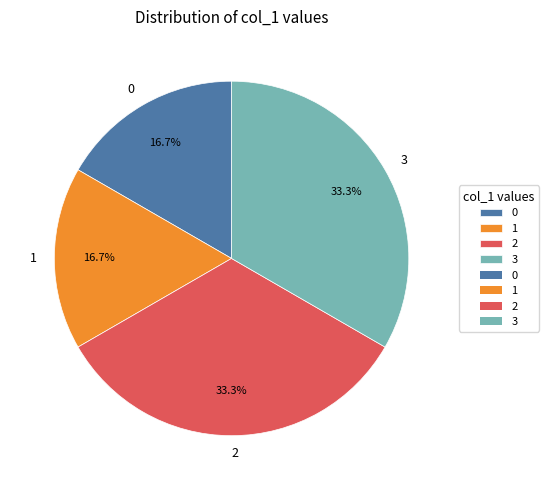

Does 1 represent more than half of the total?

No